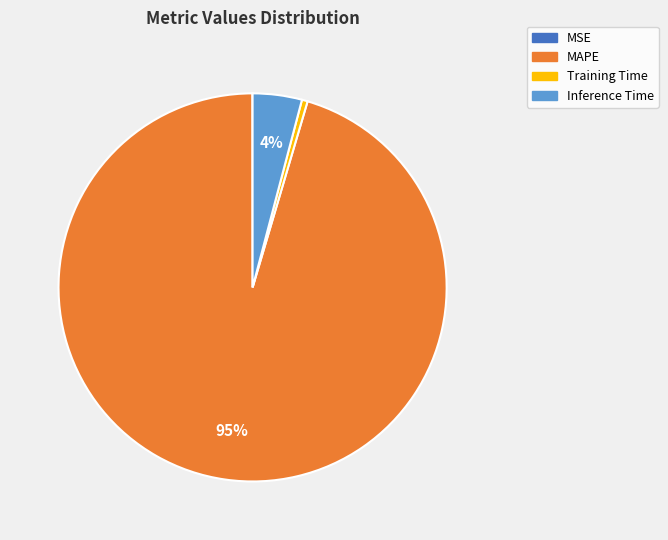

The Training Time slice represents 0% of the pie. True or false?

True